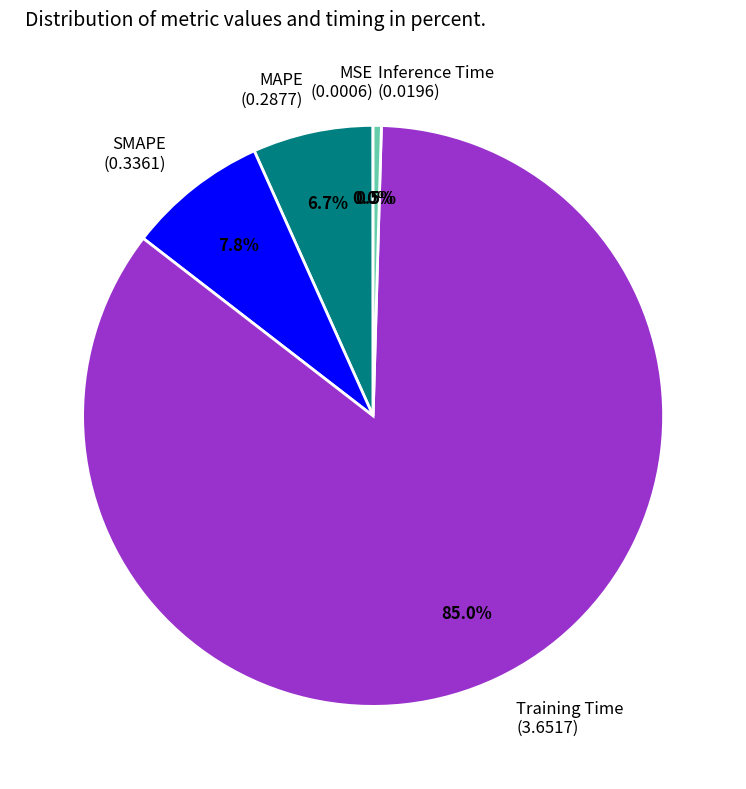

What is the total percentage of Inference Time (0.0196) and MAPE (0.2877)?

7.2%